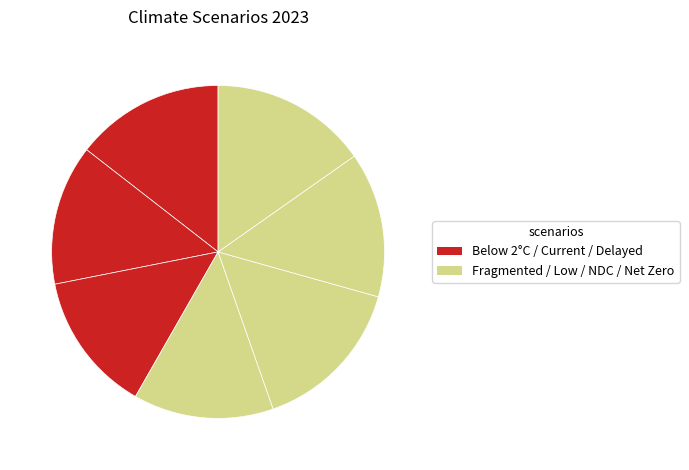

Count the number of slices in the pie.

7